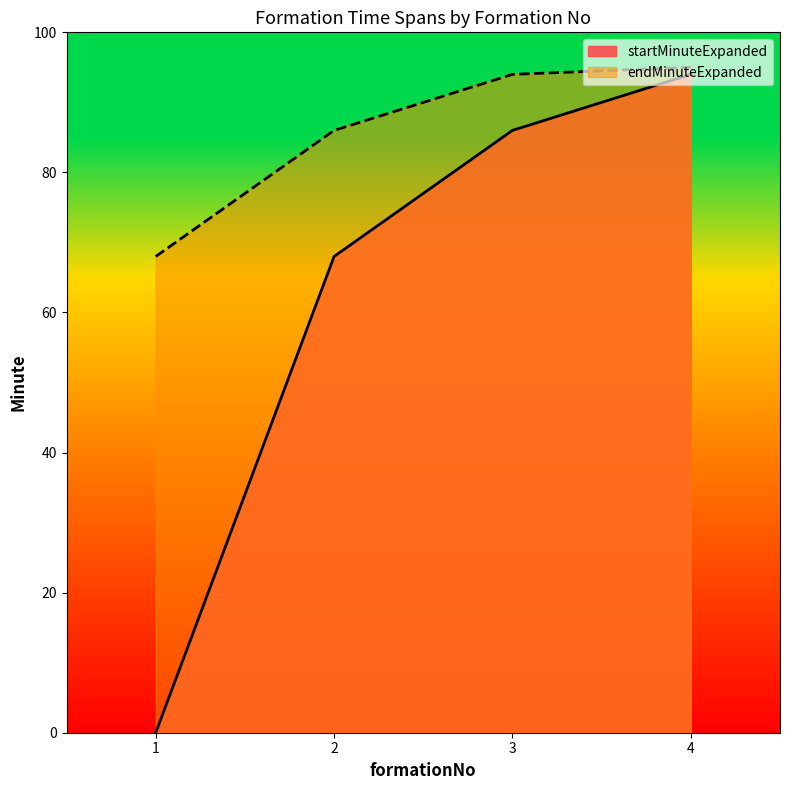

At how many categories does at least one series exceed 84?

3